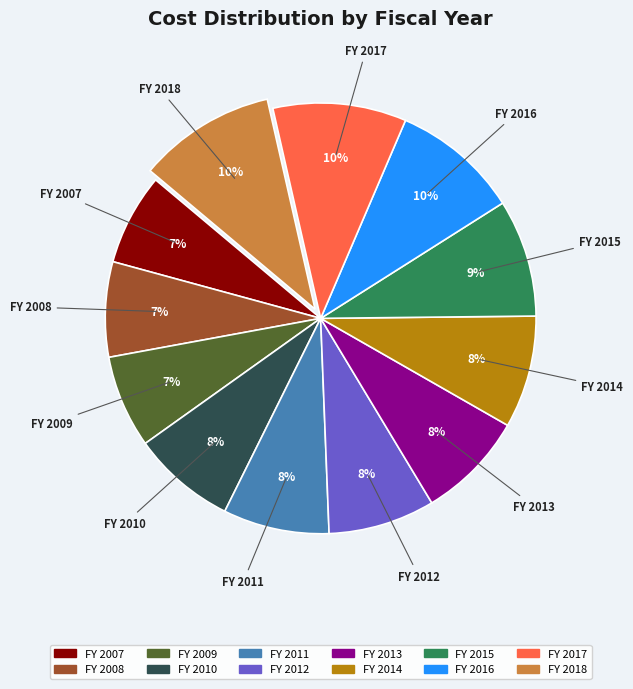

To the nearest percent, what is the average slice percentage?

8%